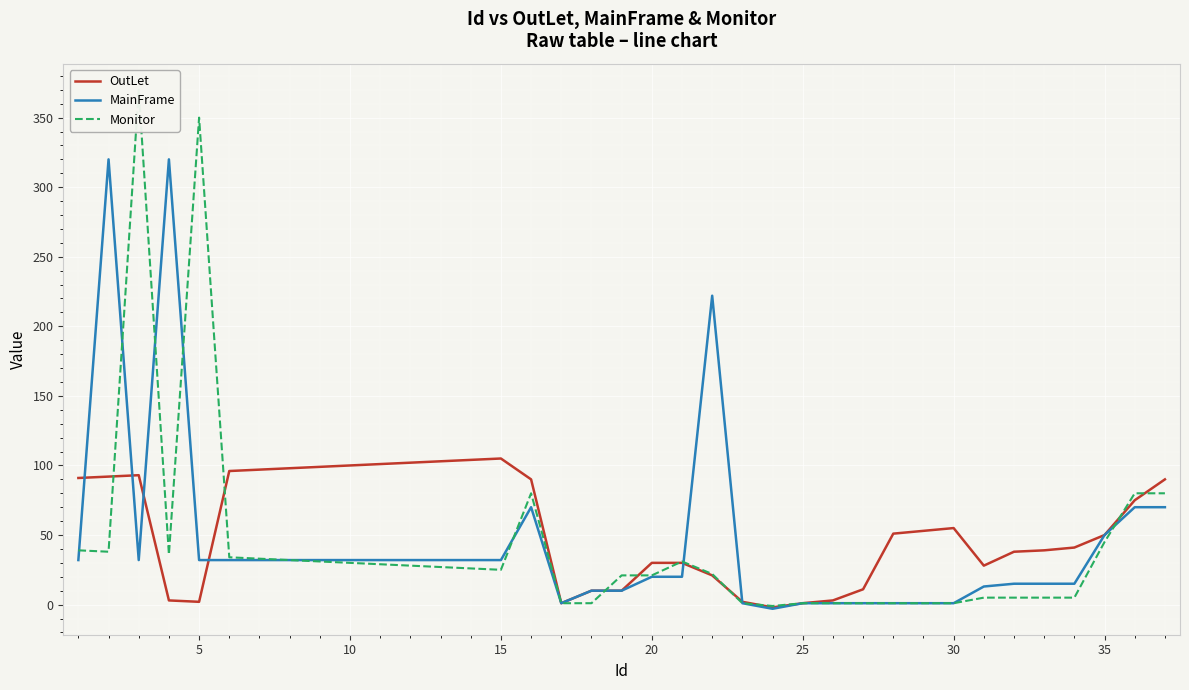

The value of MainFrame at 20 is 20. True or false?

True